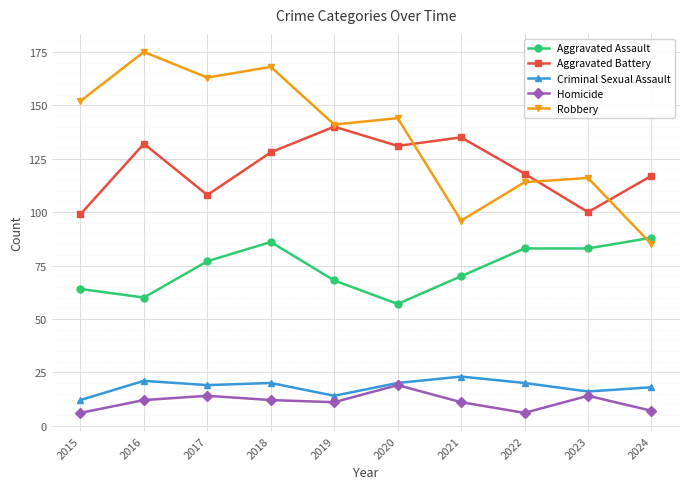

Which series has the largest total across all categories?

Robbery